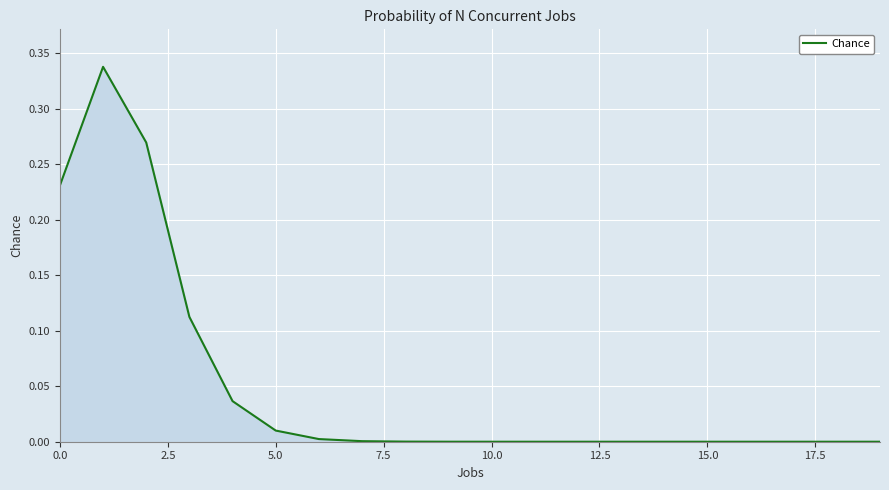

Does the chart have visible grid lines?

Yes